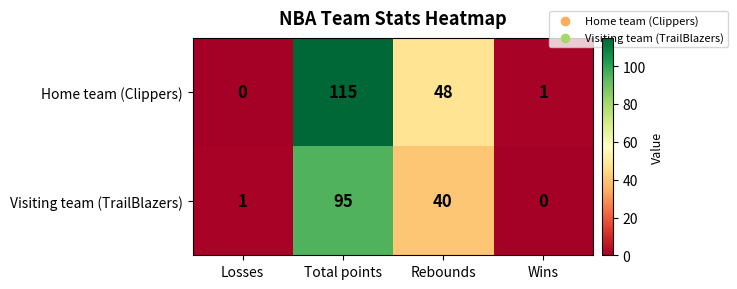

Reading left to right, transcribe all the data shown in this chart.

Home team (Clippers): 0	115	48	1
Visiting team (TrailBlazers): 1	95	40	0